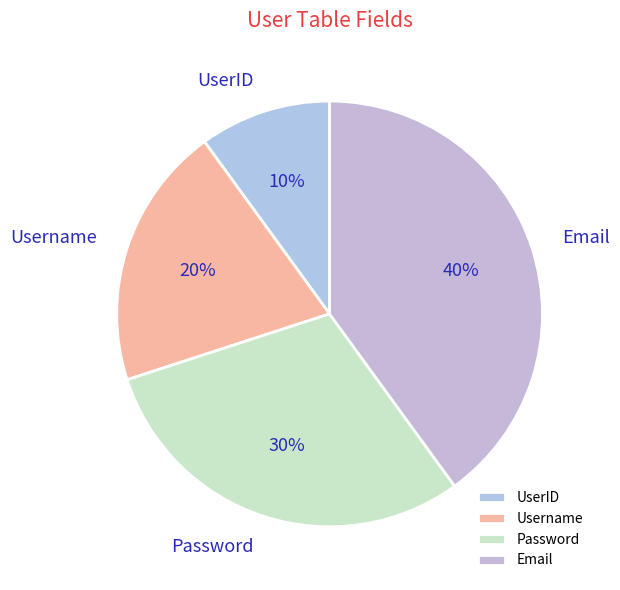

To the nearest percent, what percentage of the pie is Password?

30%